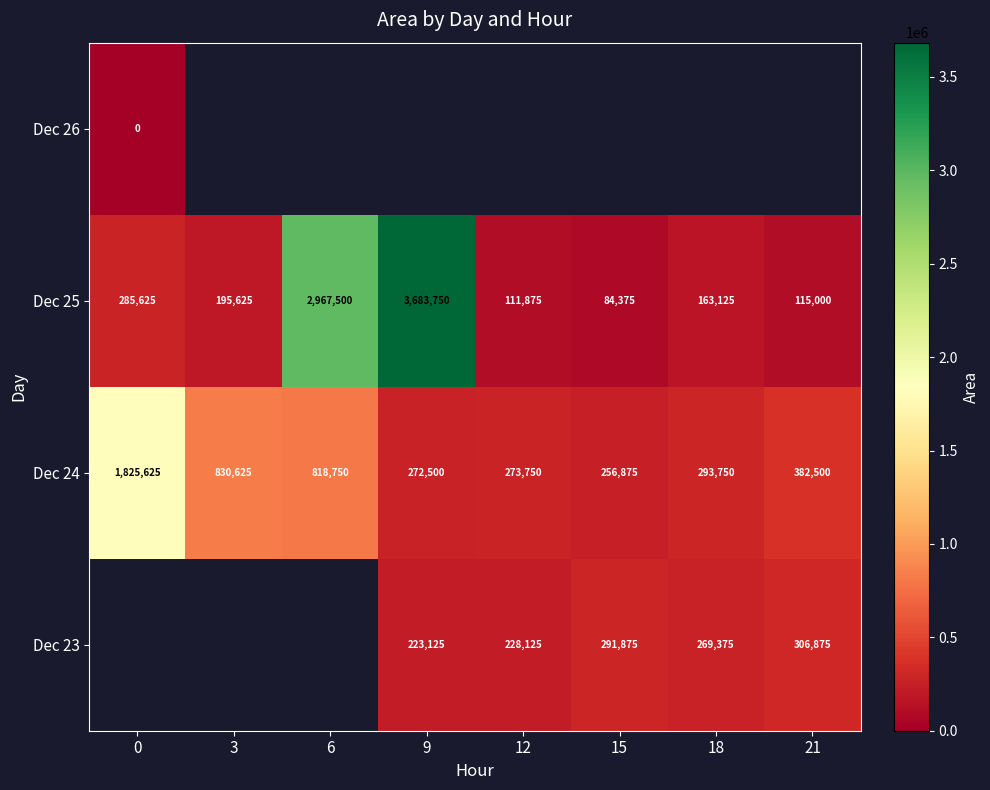

What is the sum of the Dec 24 values at 9 and 3?

1103125